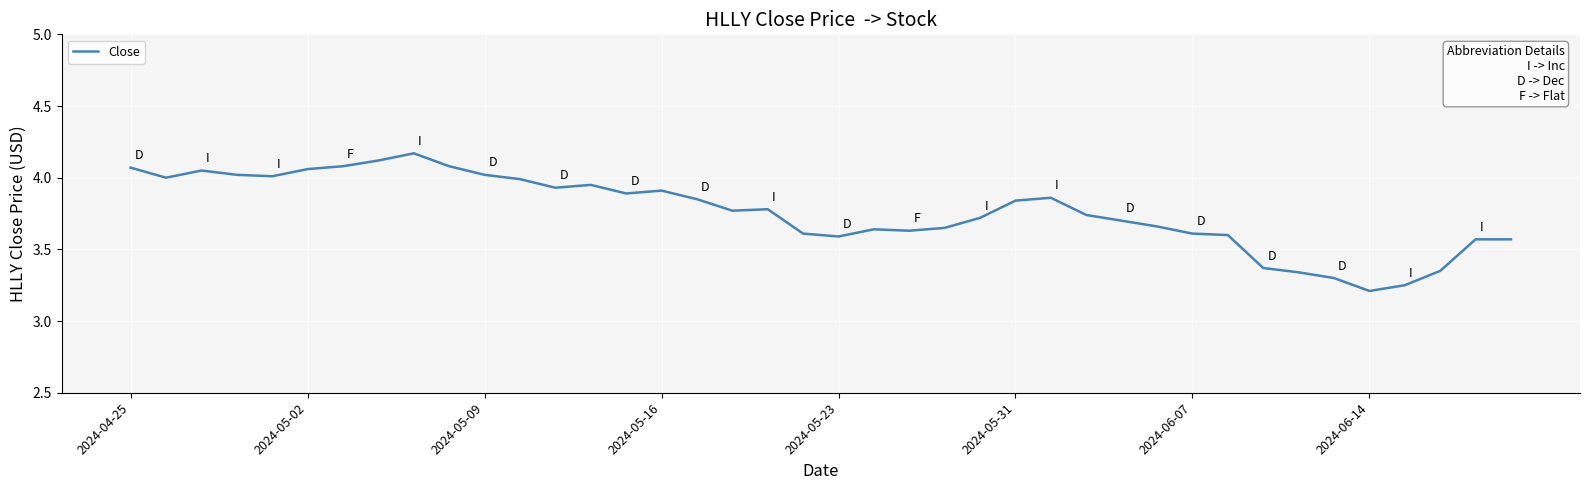

What is the difference between the maximum and minimum values?

1.0